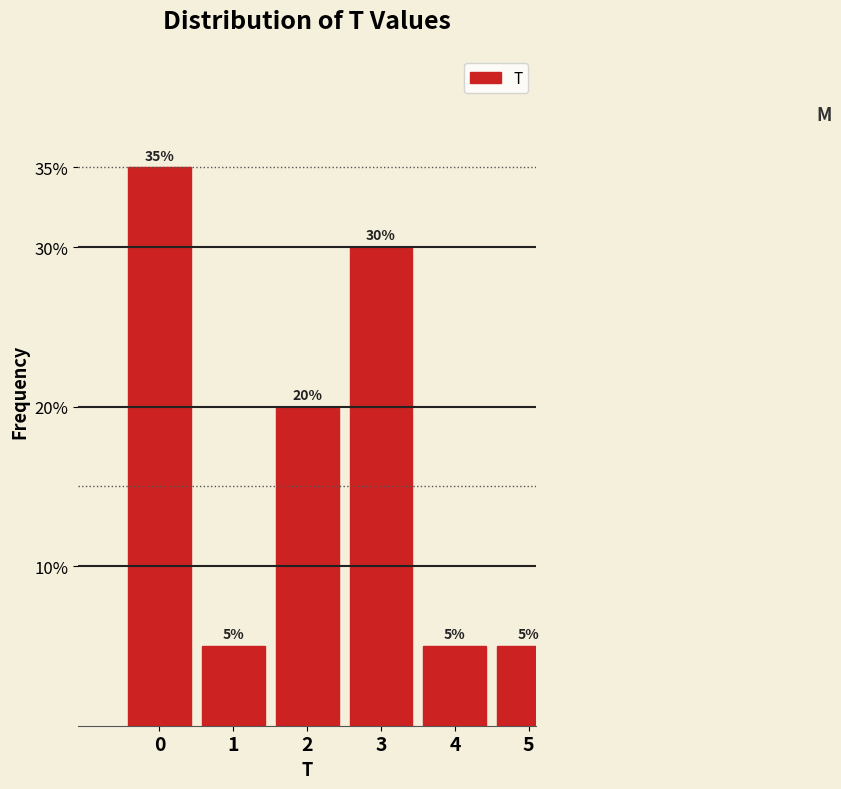

Reading left to right, transcribe all the data shown in this chart.

0=35	1=5	2=20	3=30	4=5	5=5